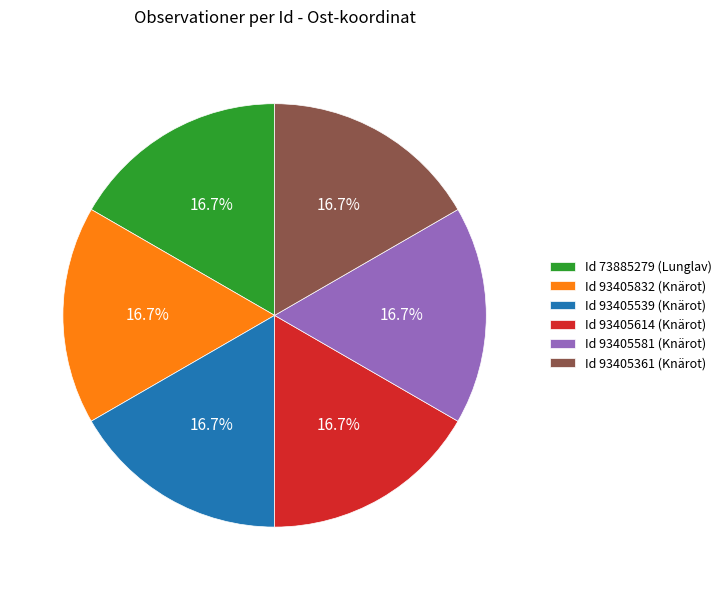

What percentage do Id 93405361 (Knärot) and Id 93405581 (Knärot) together represent?

33.3%